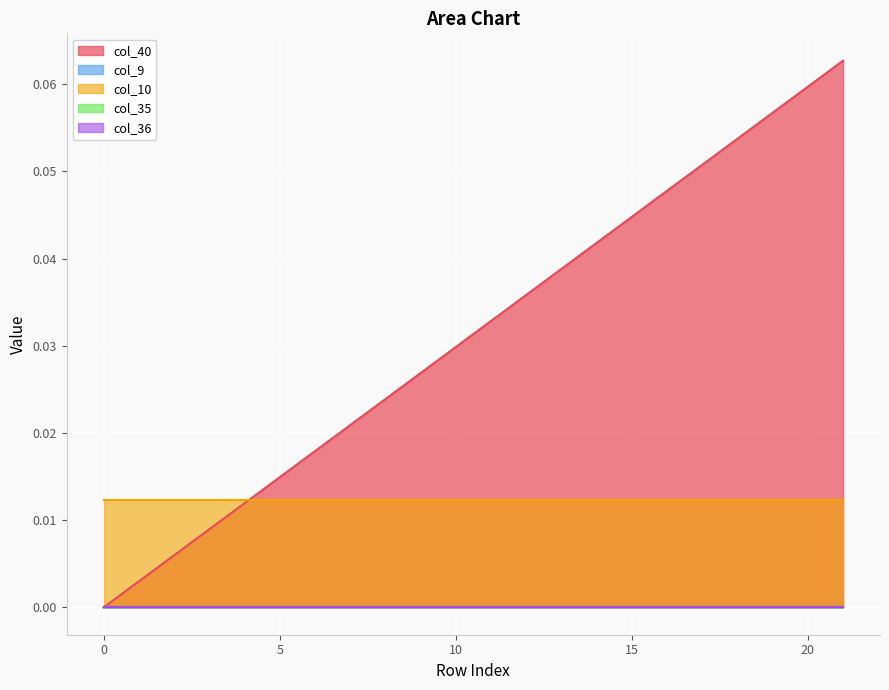

Between 0 and 16, which series saw the biggest shift?

col_40